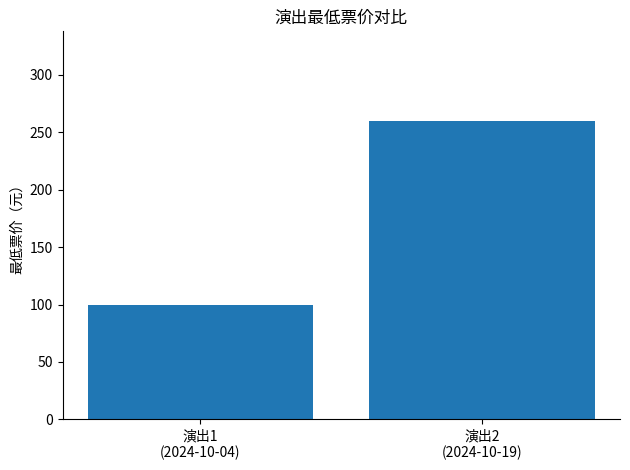

Is it true that the value at 演出2
(2024-10-19) is 260?

True